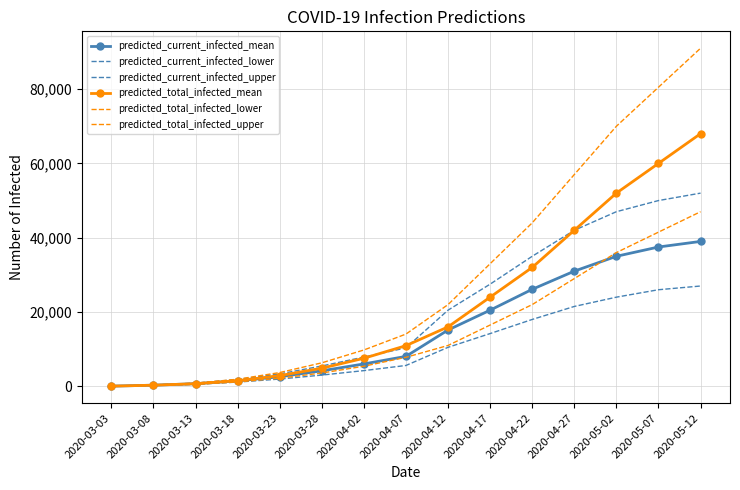

At which category is the sum across all series the highest?

2020-05-12